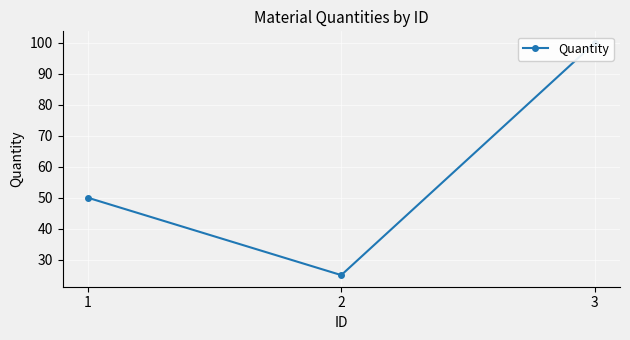

True or false: the data shows 100 at 3.

True